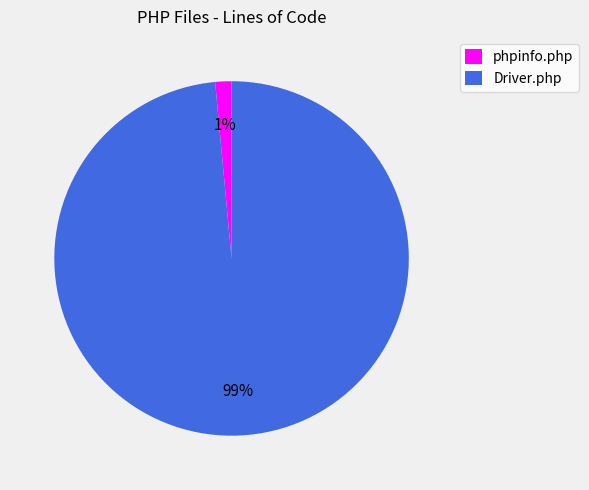

Is it true that phpinfo.php is 8% of the pie?

False